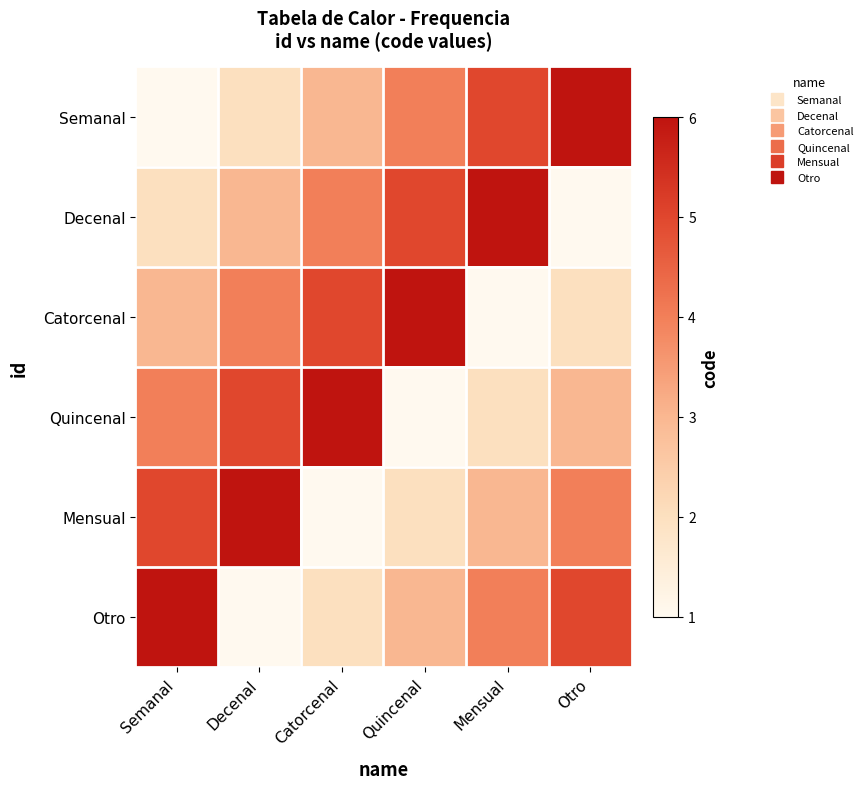

Reading left to right, extract all data points from this chart.

Semanal: Semanal=1	Decenal=2	Catorcenal=3	Quincenal=4	Mensual=5	Otro=6
Decenal: Semanal=2	Decenal=3	Catorcenal=4	Quincenal=5	Mensual=6	Otro=1
Catorcenal: Semanal=3	Decenal=4	Catorcenal=5	Quincenal=6	Mensual=1	Otro=2
Quincenal: Semanal=4	Decenal=5	Catorcenal=6	Quincenal=1	Mensual=2	Otro=3
Mensual: Semanal=5	Decenal=6	Catorcenal=1	Quincenal=2	Mensual=3	Otro=4
Otro: Semanal=6	Decenal=1	Catorcenal=2	Quincenal=3	Mensual=4	Otro=5